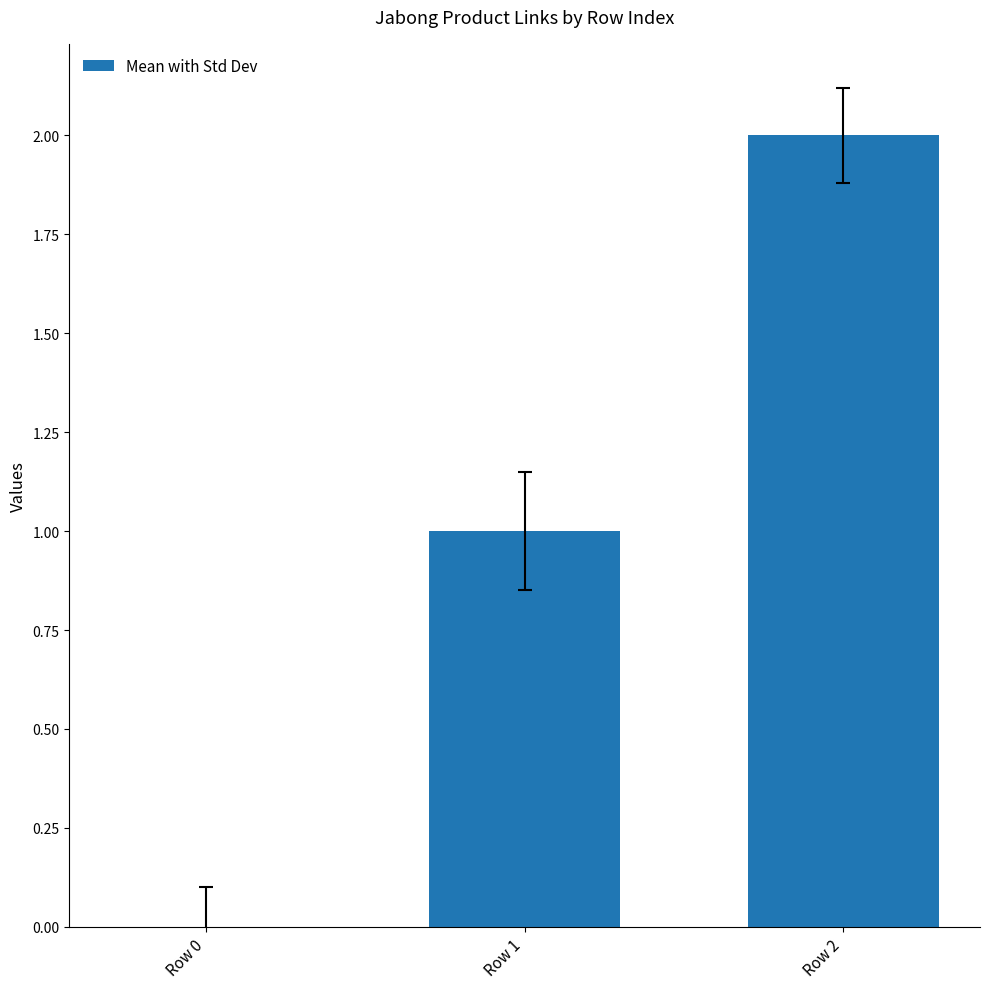

What is the difference between the values at Row 1 and Row 2?

1